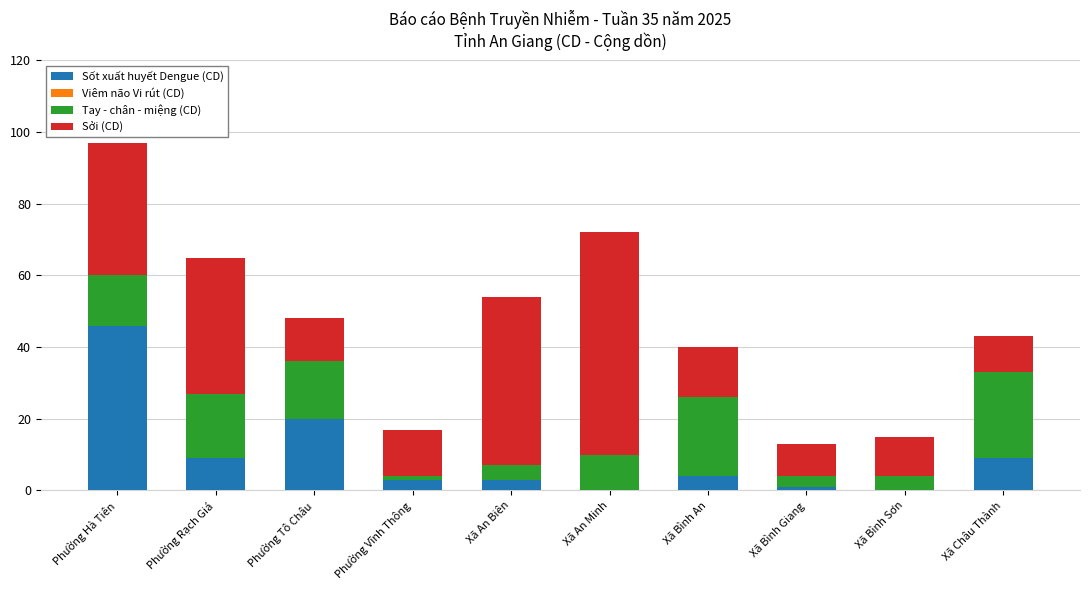

How many distinct data groups are displayed?

3